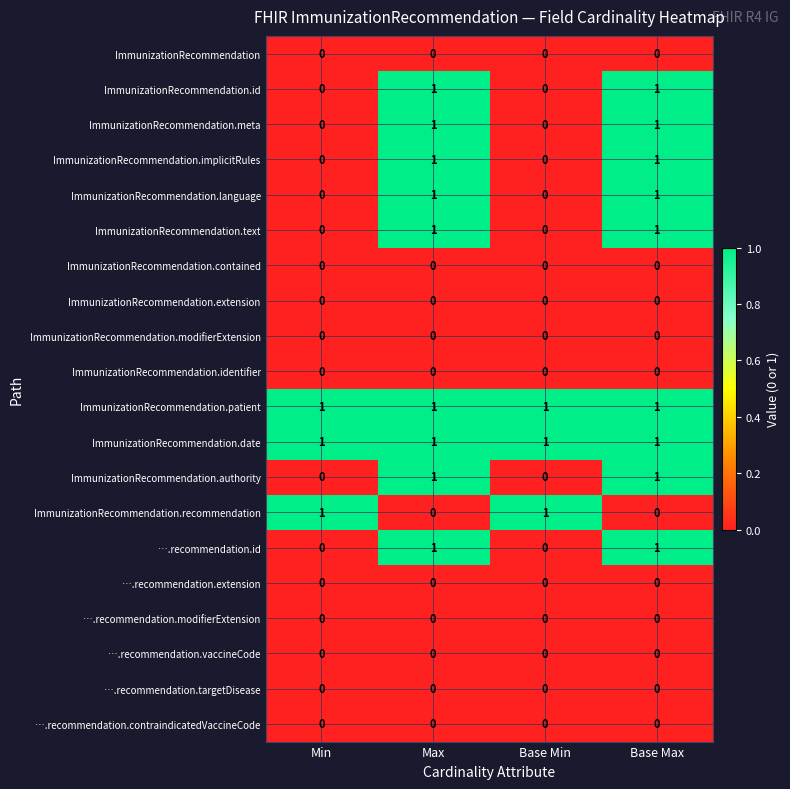

The value of ….recommendation.id at Base Min is 0. True or false?

True